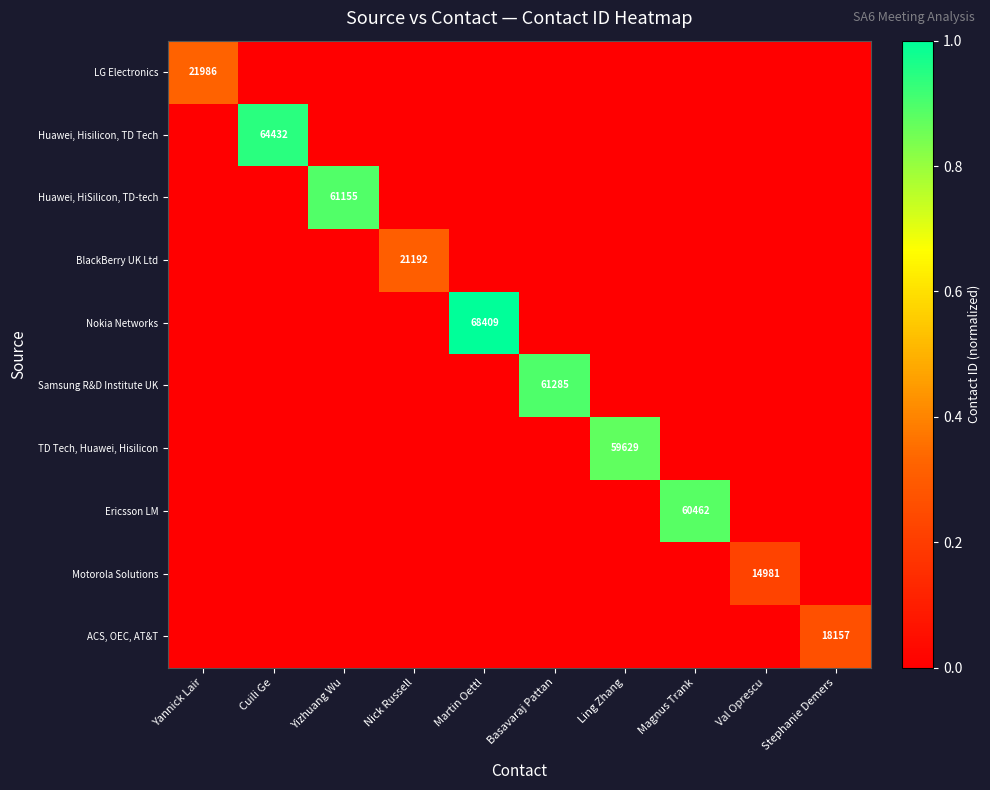

List the labels in order of Huawei, HiSilicon, TD-tech value, largest first.

Yizhuang Wu, Yannick Lair, Cuili Ge, Nick Russell, Martin Oettl, Basavaraj Pattan, Ling Zhang, Magnus Trank, Val Oprescu, Stephanie Demers